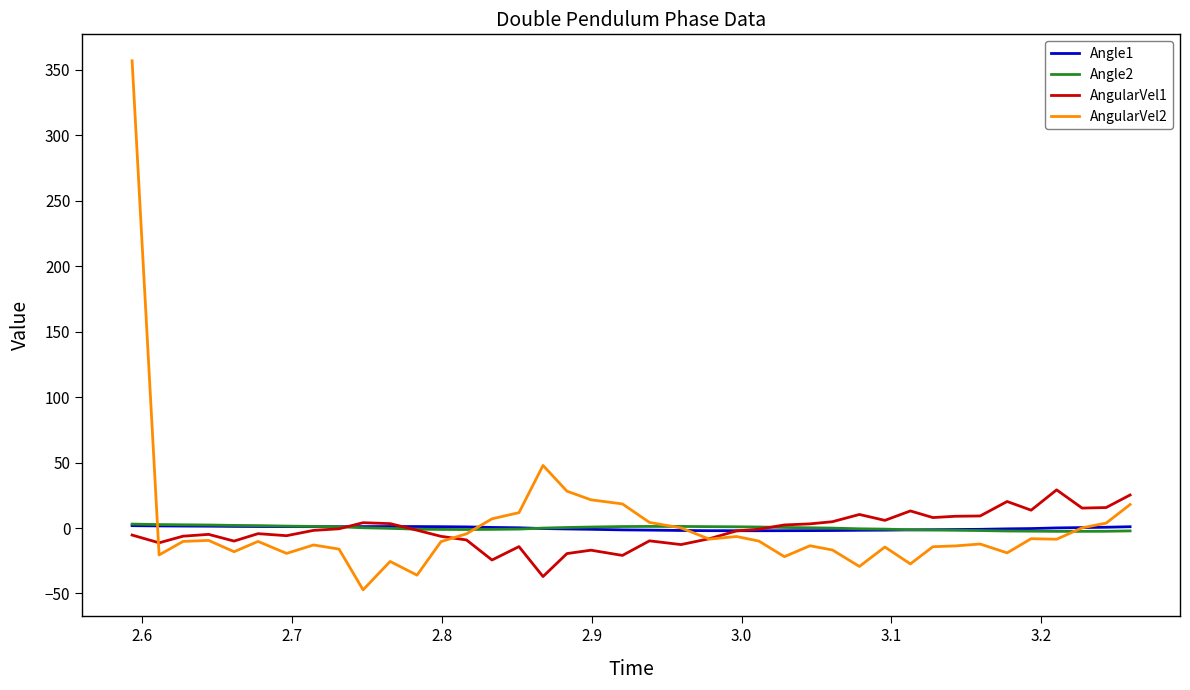

Which series has the largest range (max minus min)?

AngularVel2